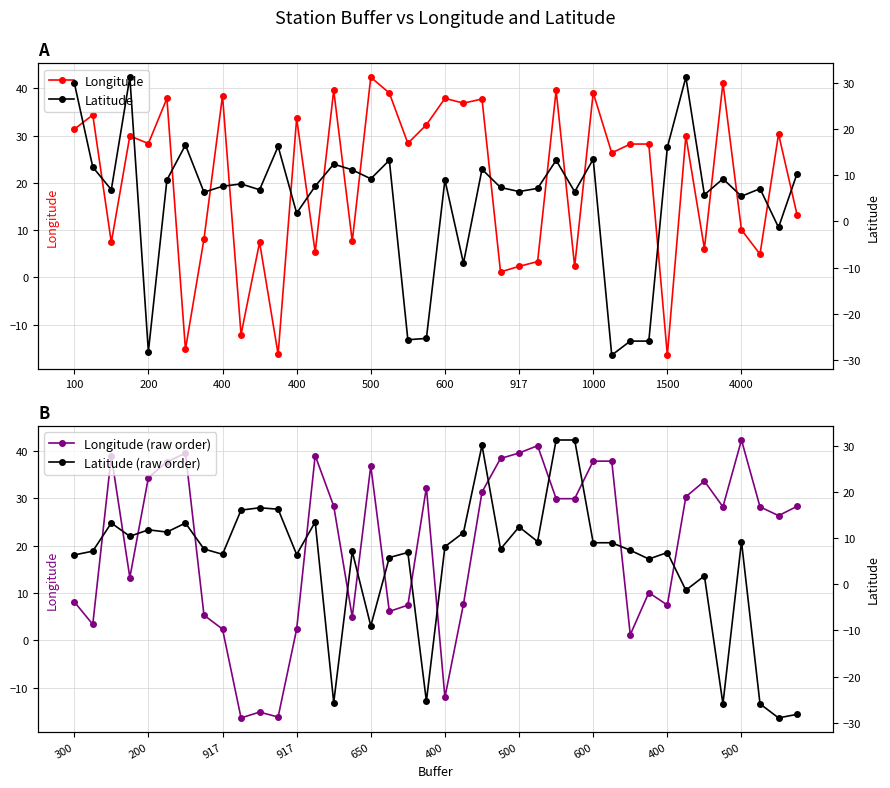

How many lines are shown in the chart?

4